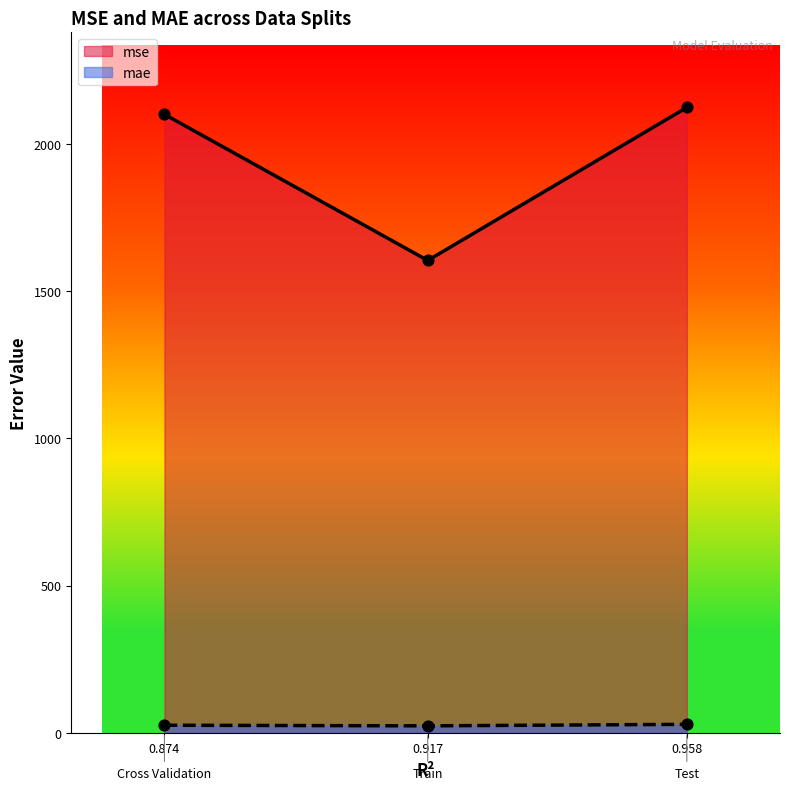

Is the value of mse at 0.917 greater than the value of mae at 0.958?

Yes